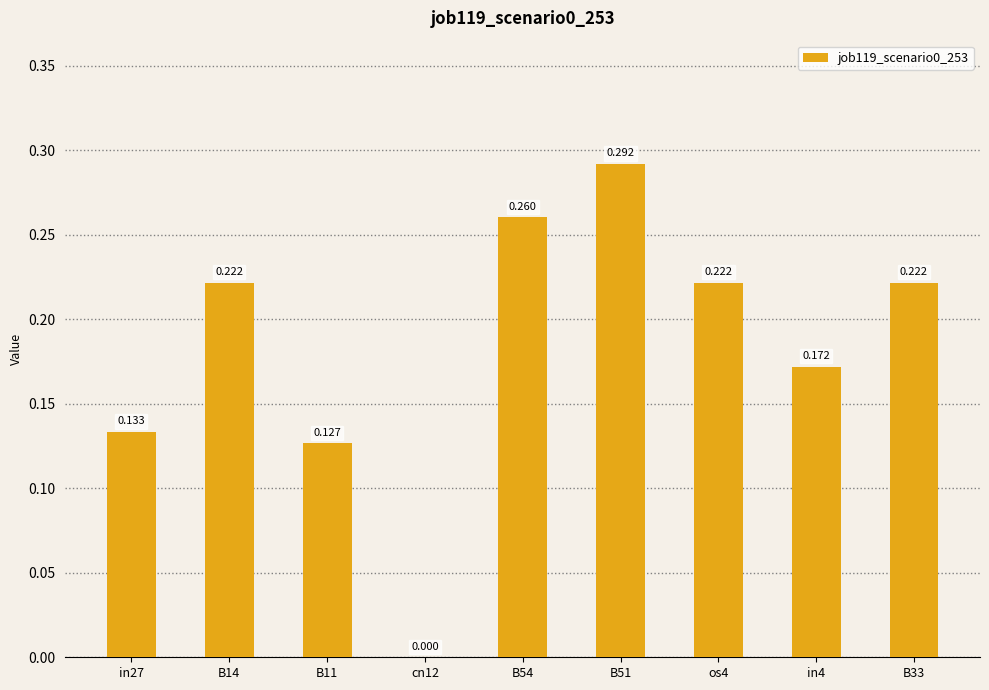

Are the bars horizontal?

No